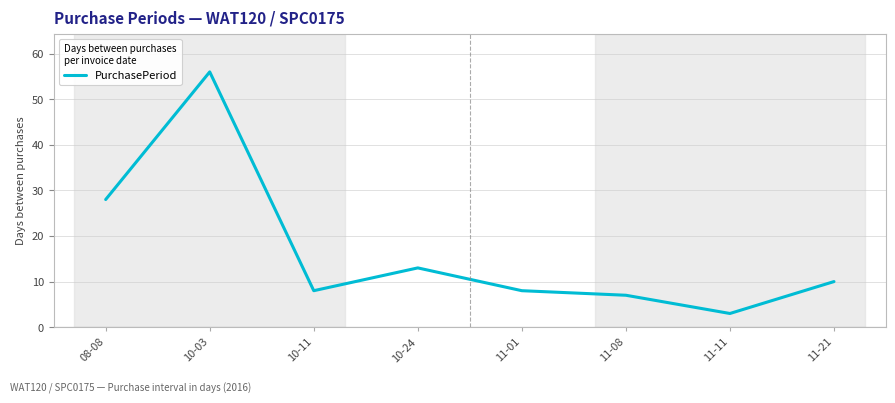

What is the minimum value shown in the chart?

3